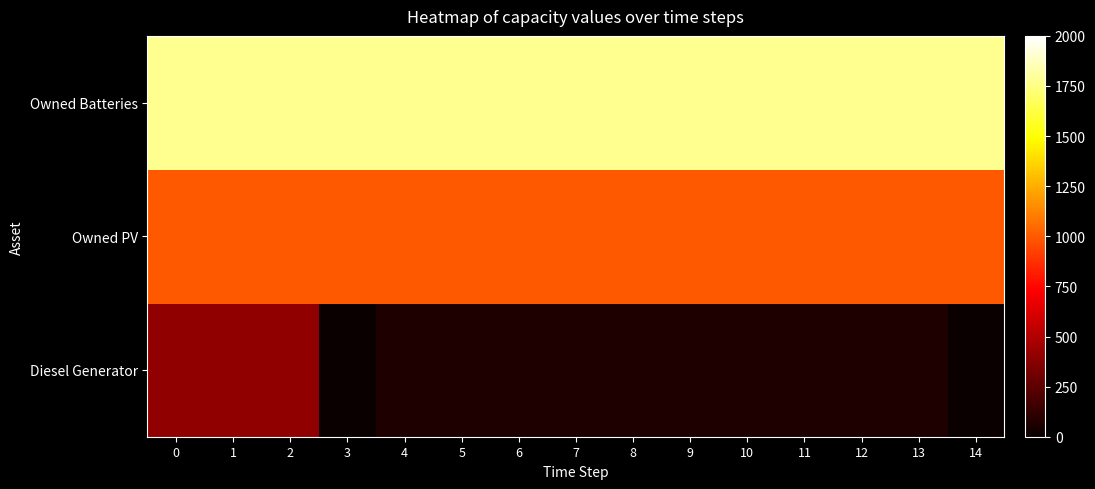

List the series in order of their peak value, highest first.

Owned Batteries, Owned PV, Diesel Generator